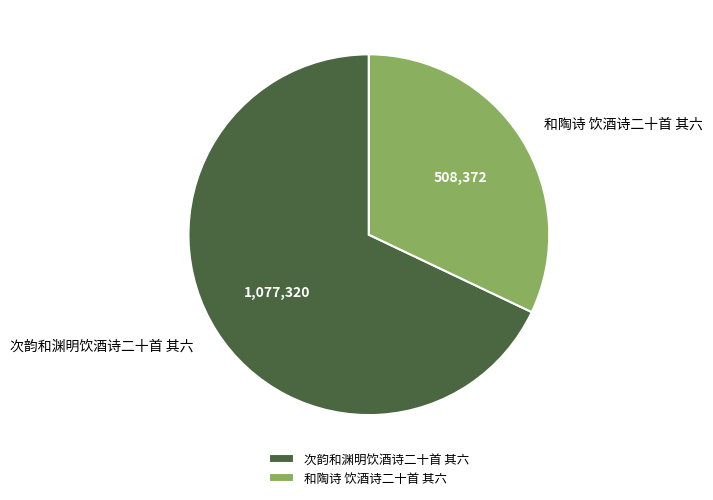

Is it true that 和陶诗 饮酒诗二十首 其六 is 44% of the pie?

False